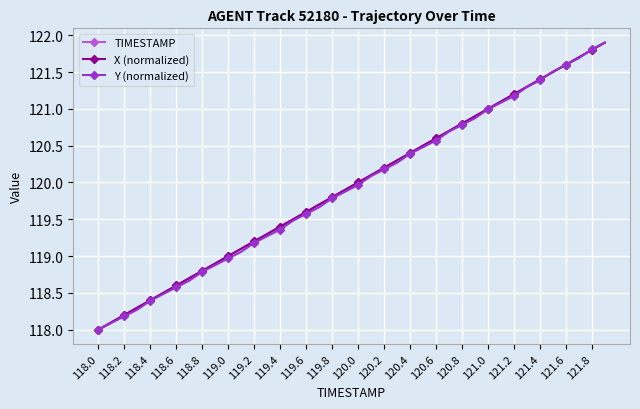

What is the value of the TIMESTAMP point at the 10th from the left?

118.9